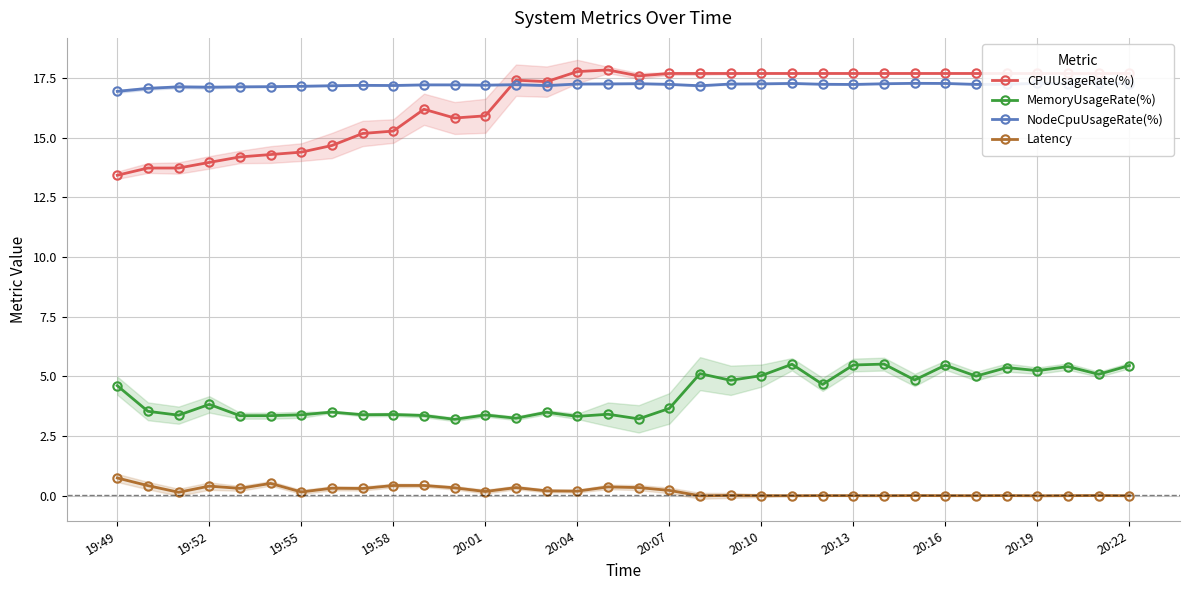

Which series has the largest range (max minus min)?

CPUUsageRate(%)